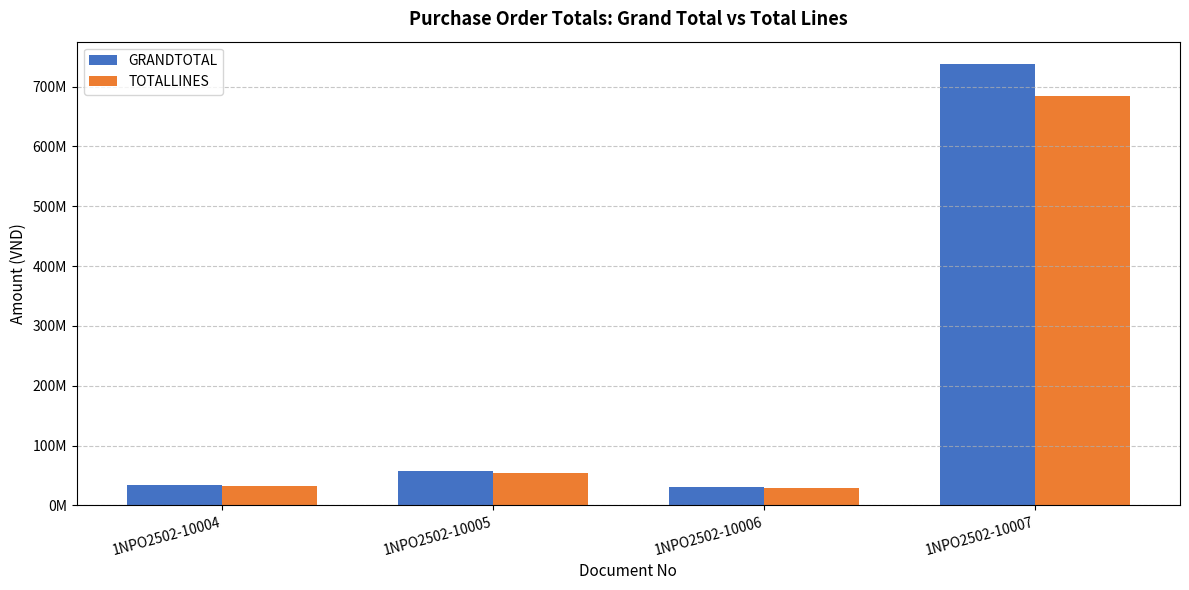

At how many categories does at least one series exceed 339675959?

1